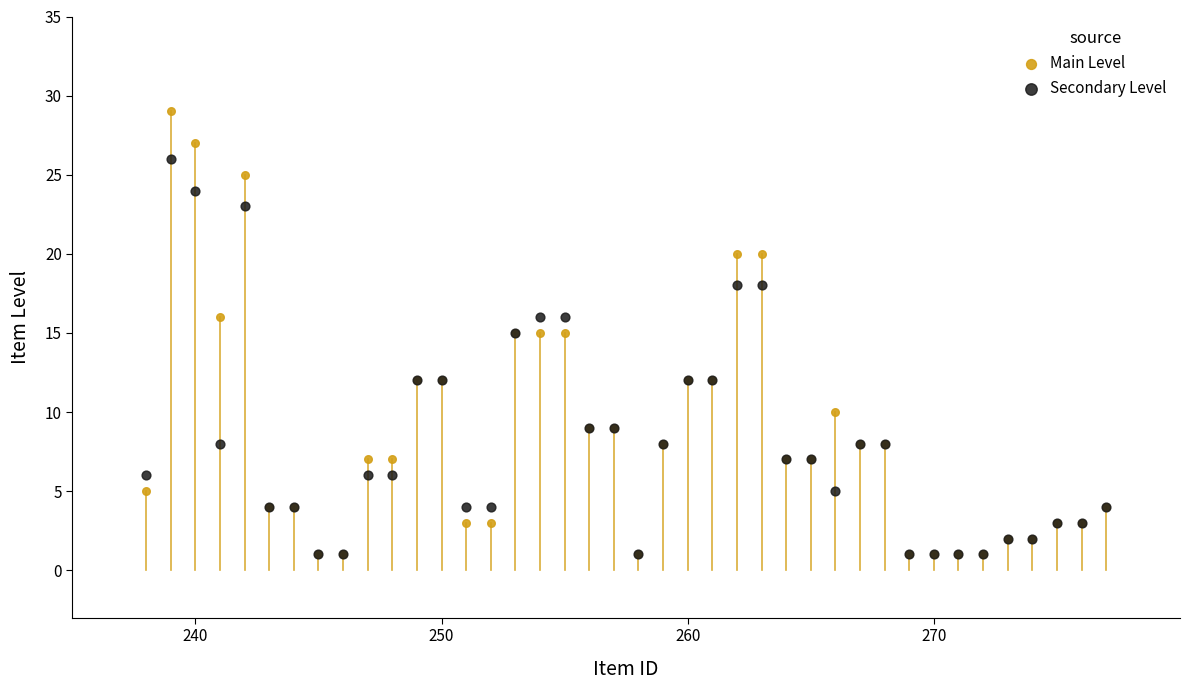

What are all the series names shown in the legend?

Main Level, Secondary Level